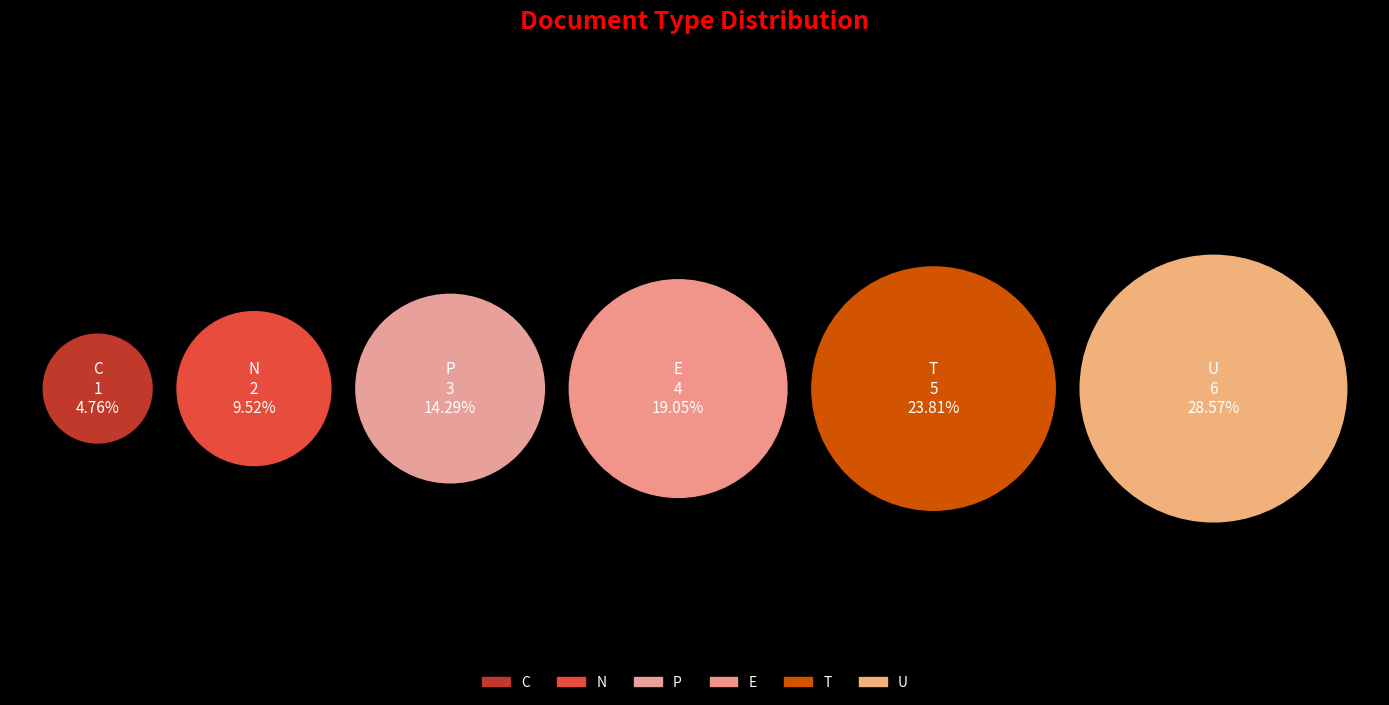

Count the number of slices in the pie.

6